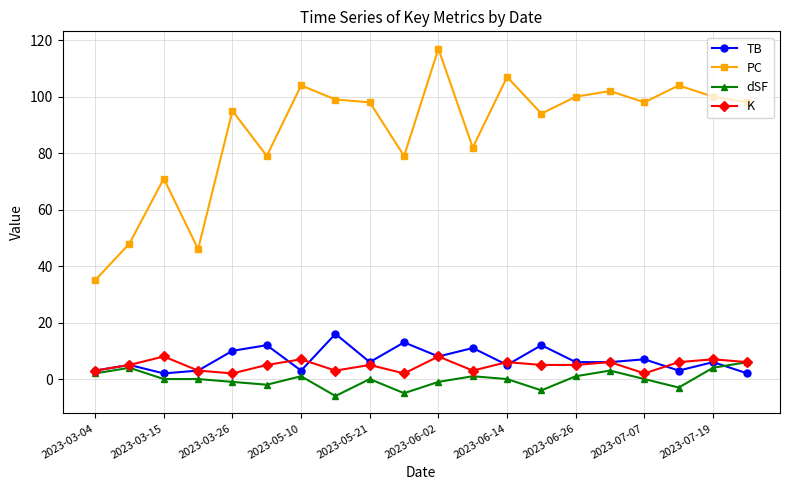

True or false: PC and K intersect in this chart.

False